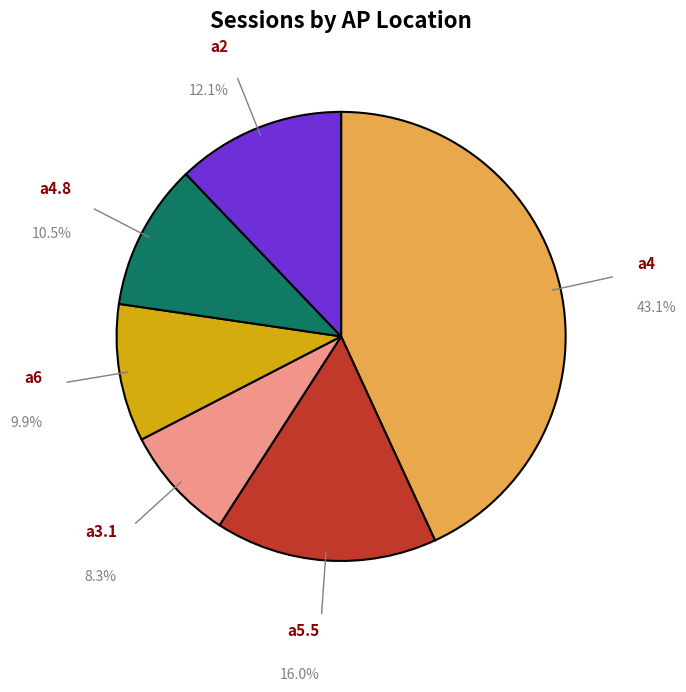

Do a3.1 and a4 together represent more than half of the pie?

Yes